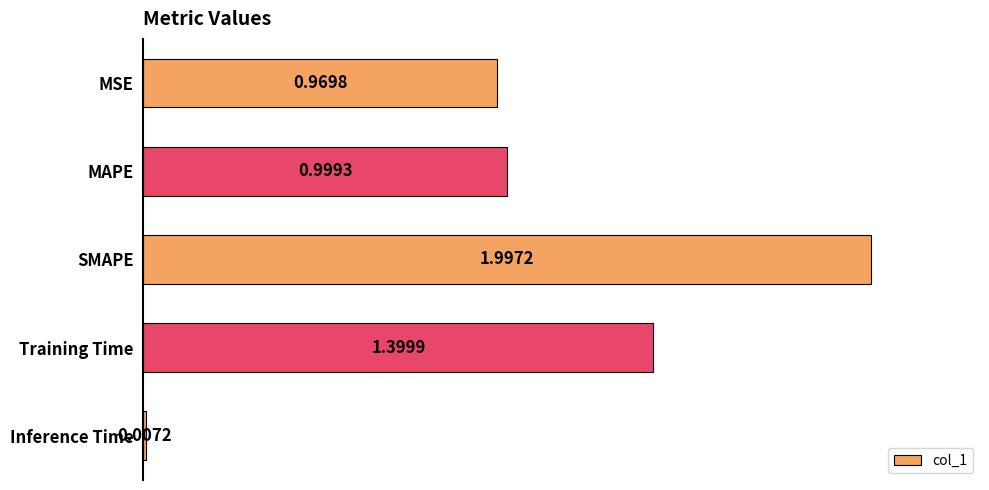

How many bars are there in total?

5